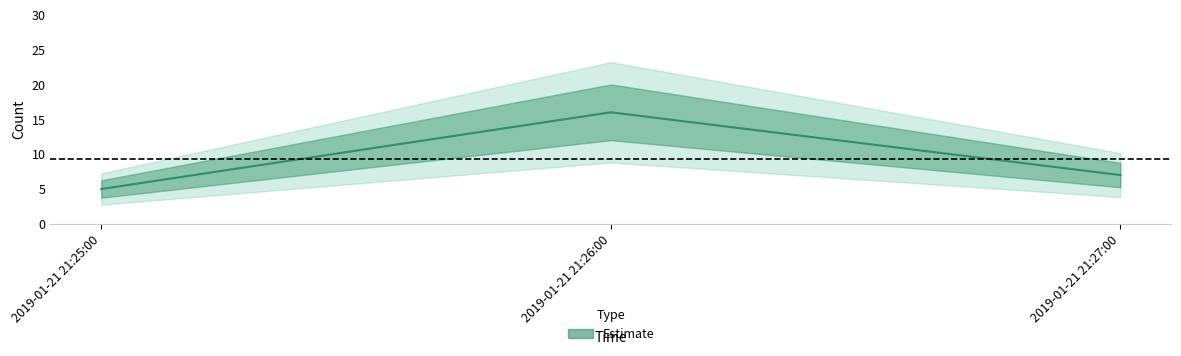

At which label is the value closest to 10?

2019-01-21 21:27:00